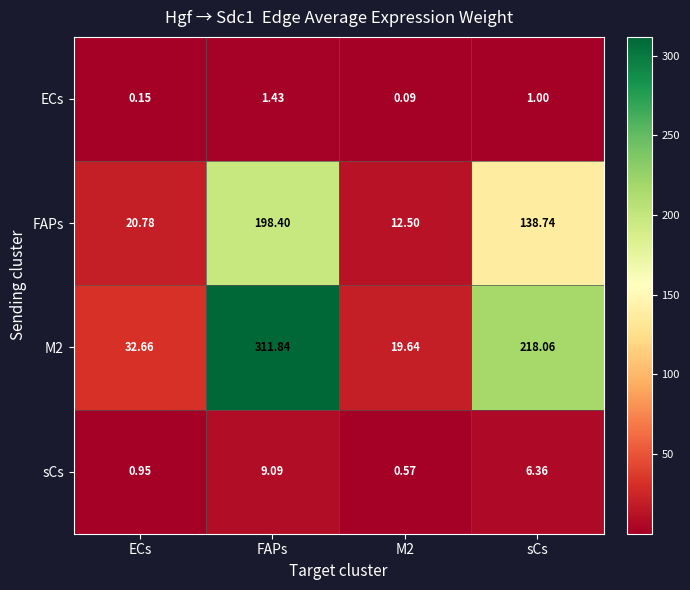

How many series are shown in this chart?

4